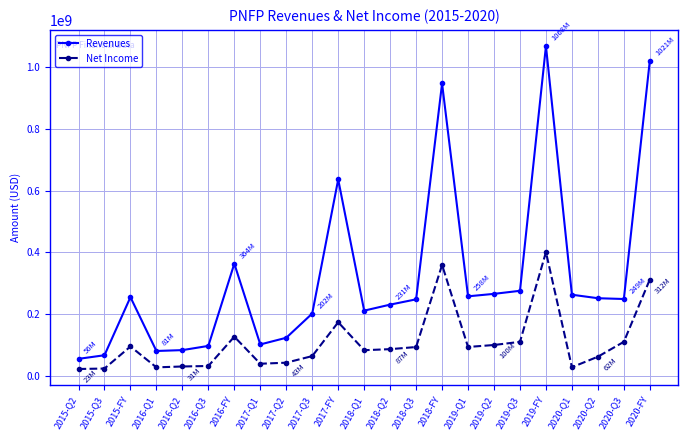

What are all the series names shown in the legend?

Revenues, Net Income